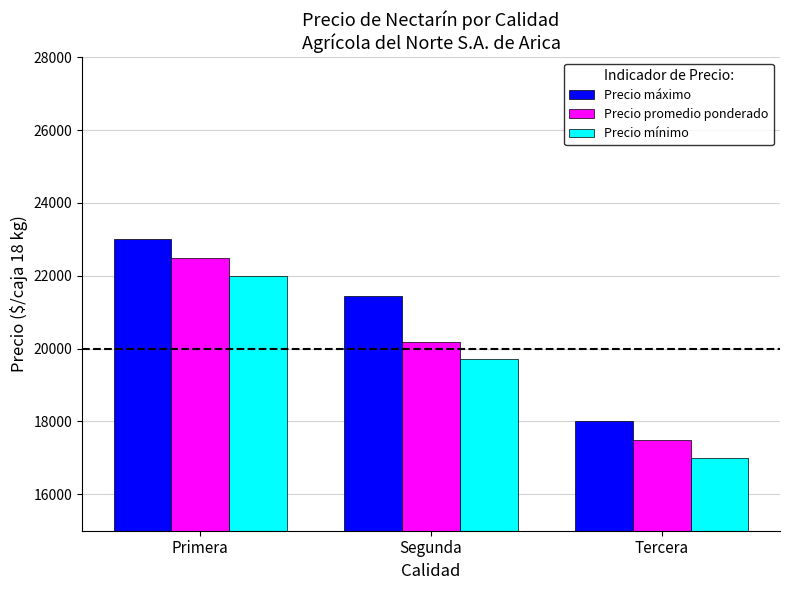

How many bars are there in total?

9